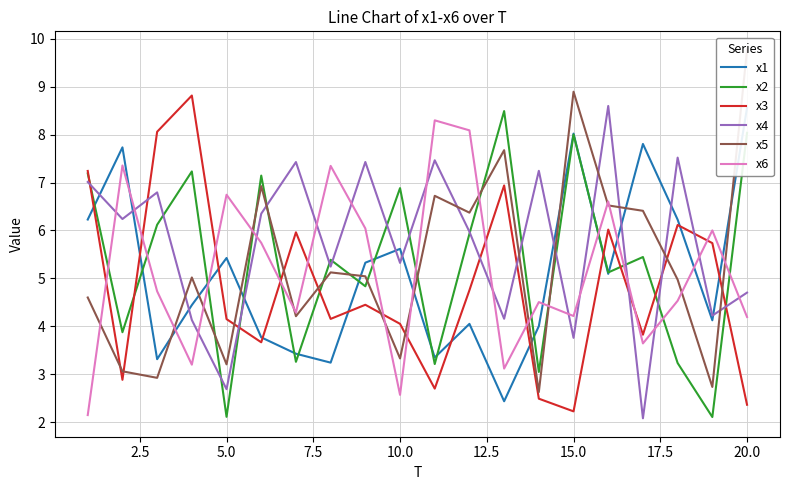

What is the maximum value for x3?

8.8